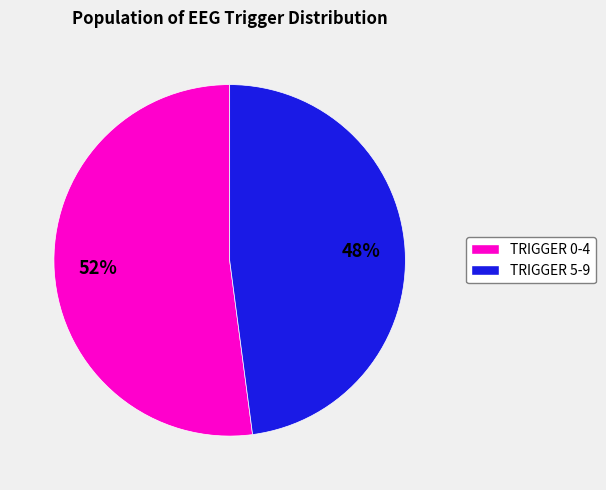

To the nearest percent, what is the difference between the largest and smallest slice percentages?

4%